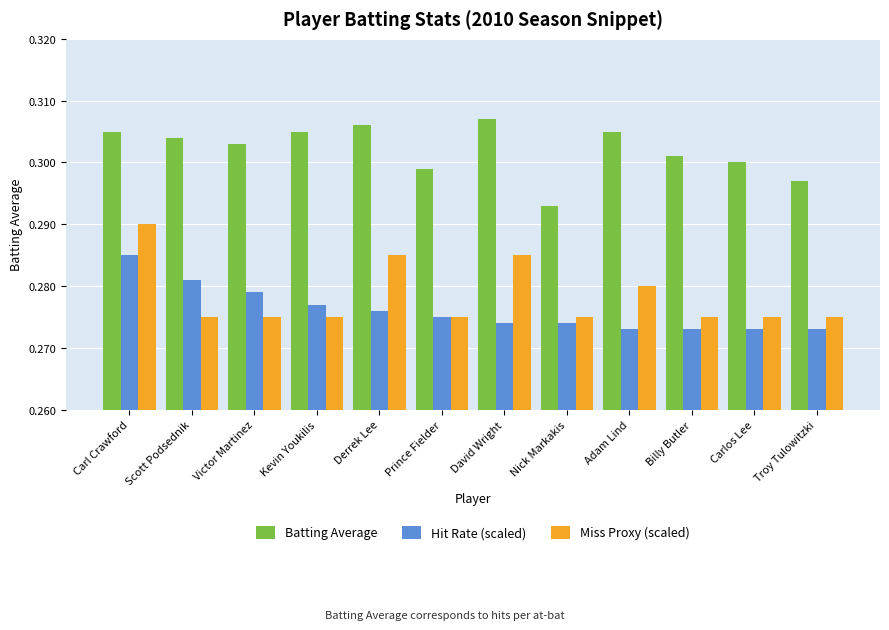

Which series changed the most between Victor Martinez and Carlos Lee?

Hit Rate (scaled)